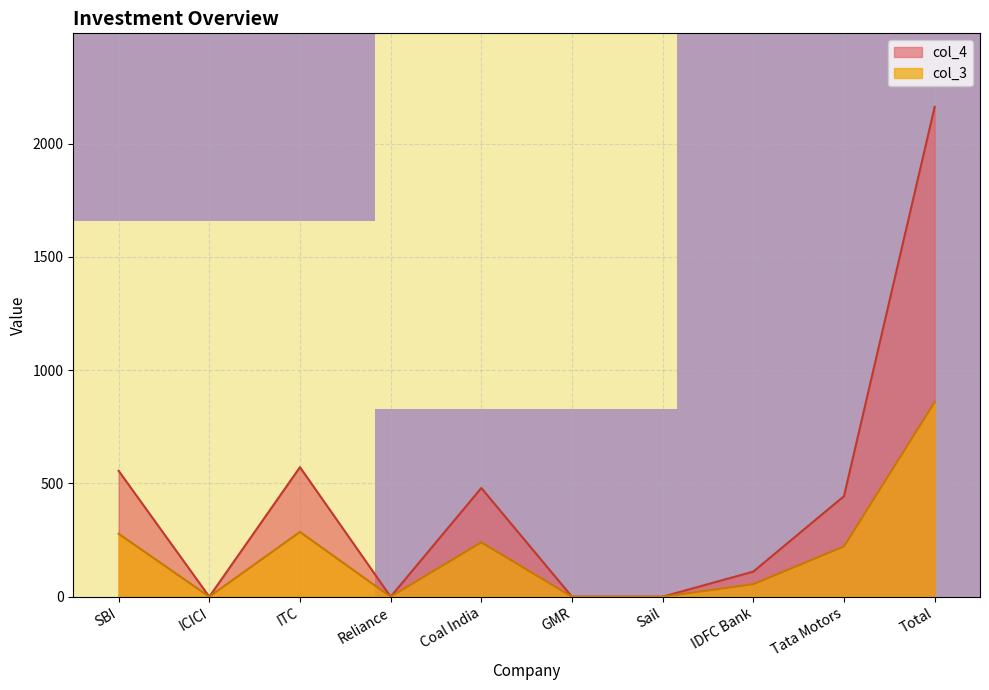

The col_4 series shows 2163.0 at Total. True or false?

True